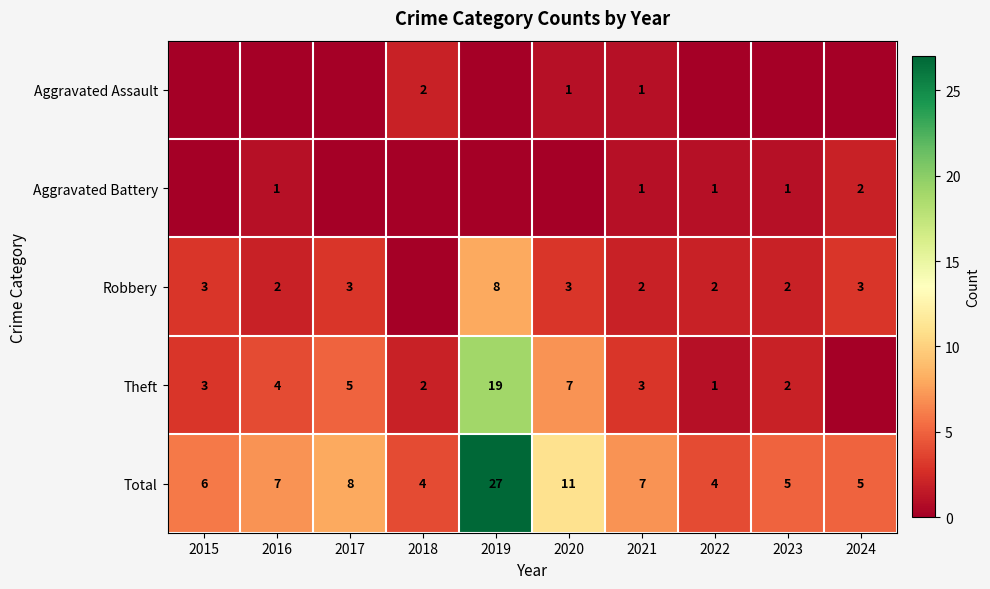

What is the sum of the Total values at 2024 and 2023?

10